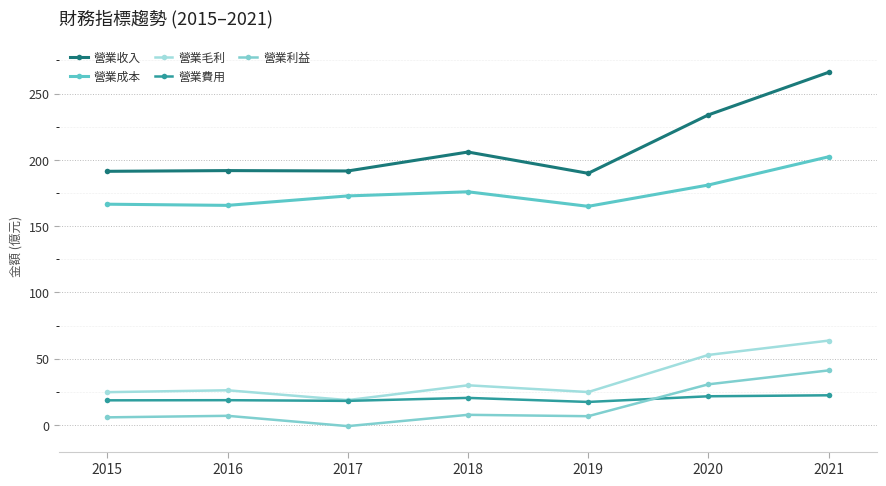

True or false: 營業費用 and 營業收入 cross at least once.

False